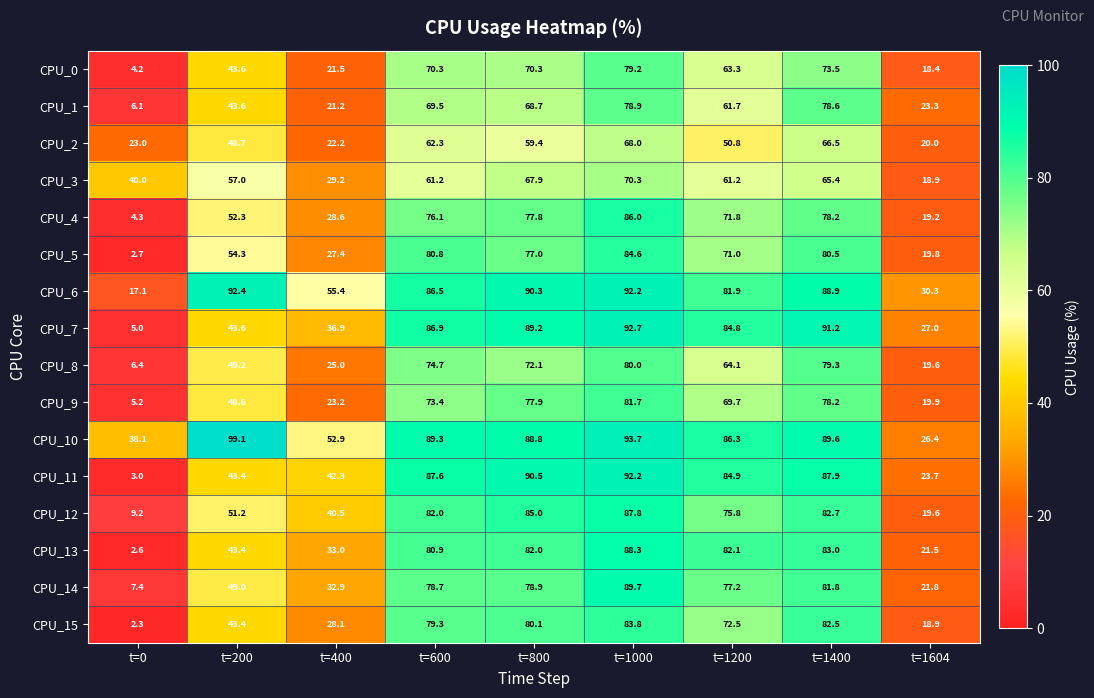

Which series has the widest spread of values?

CPU_11